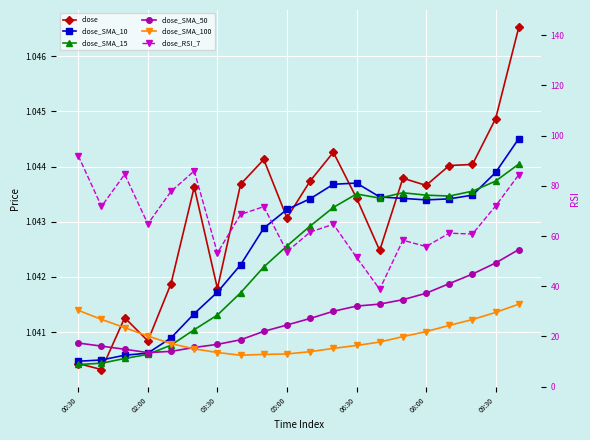

What position from the right is 00:30?

20